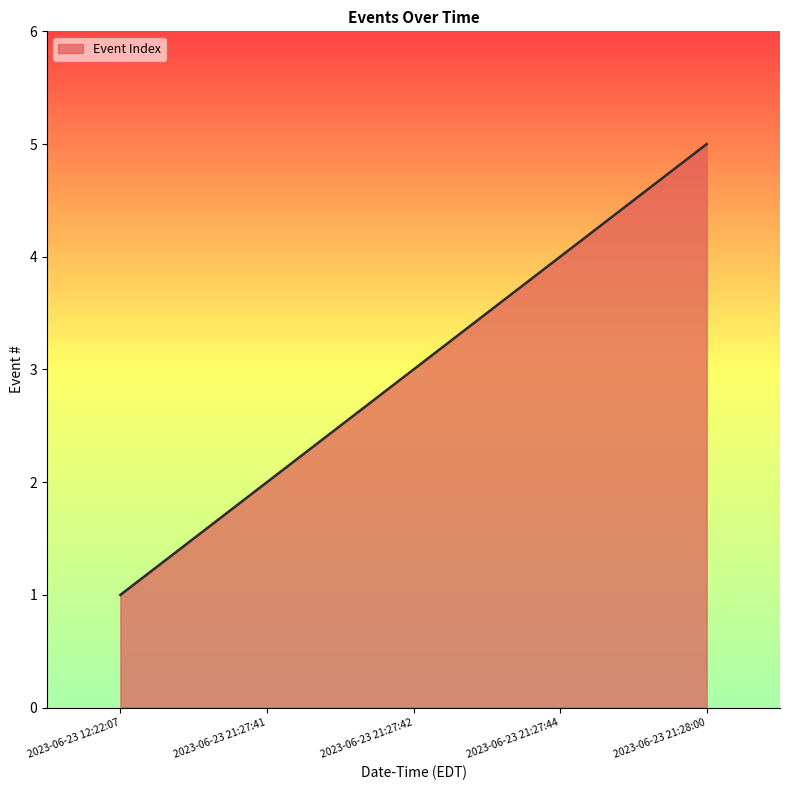

List the labels in order of value, smallest first.

2023-06-23 12:22:07, 2023-06-23 21:27:41, 2023-06-23 21:27:42, 2023-06-23 21:27:44, 2023-06-23 21:28:00